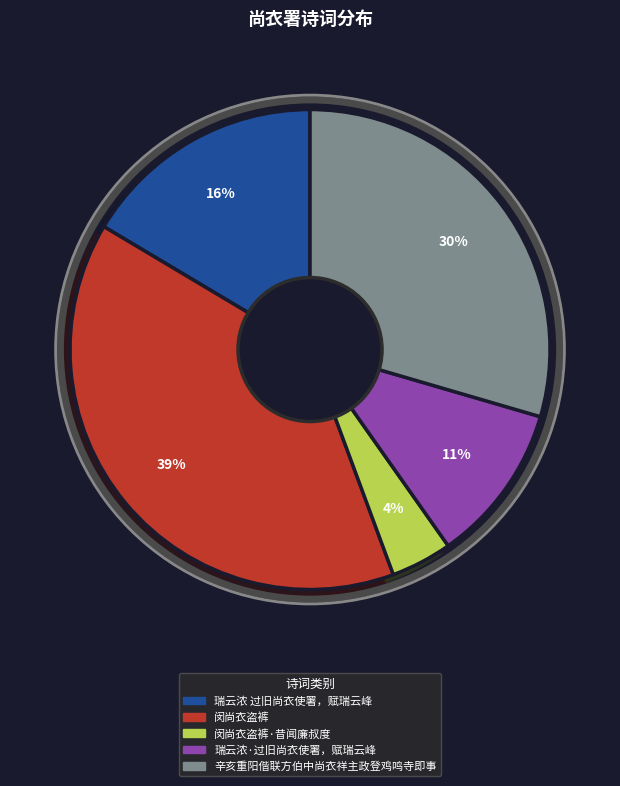

Count the number of slices in the pie.

5